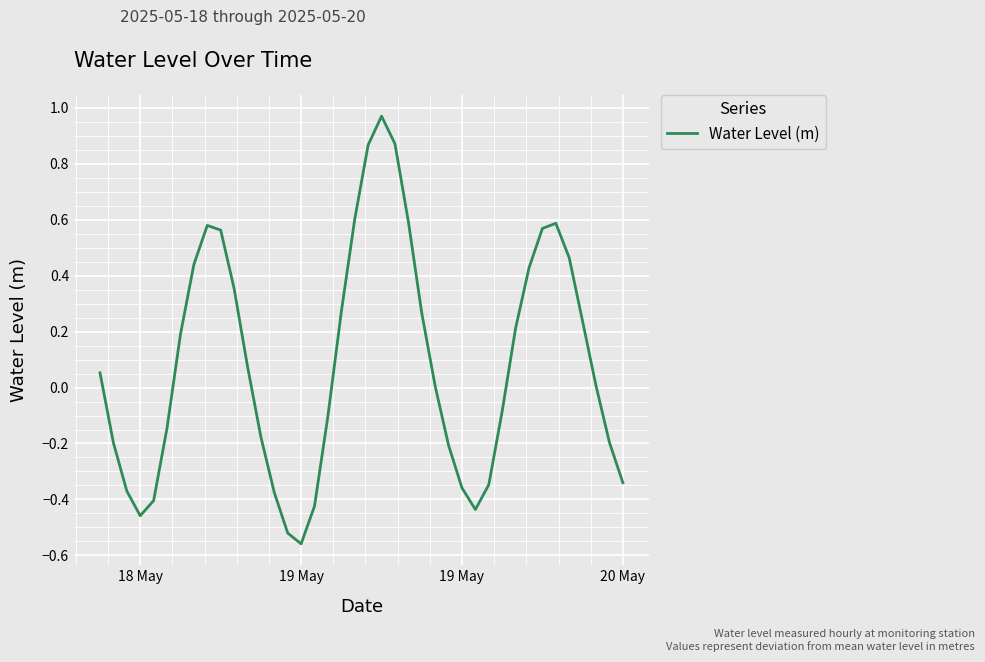

What is the difference between the maximum and minimum values?

1.5